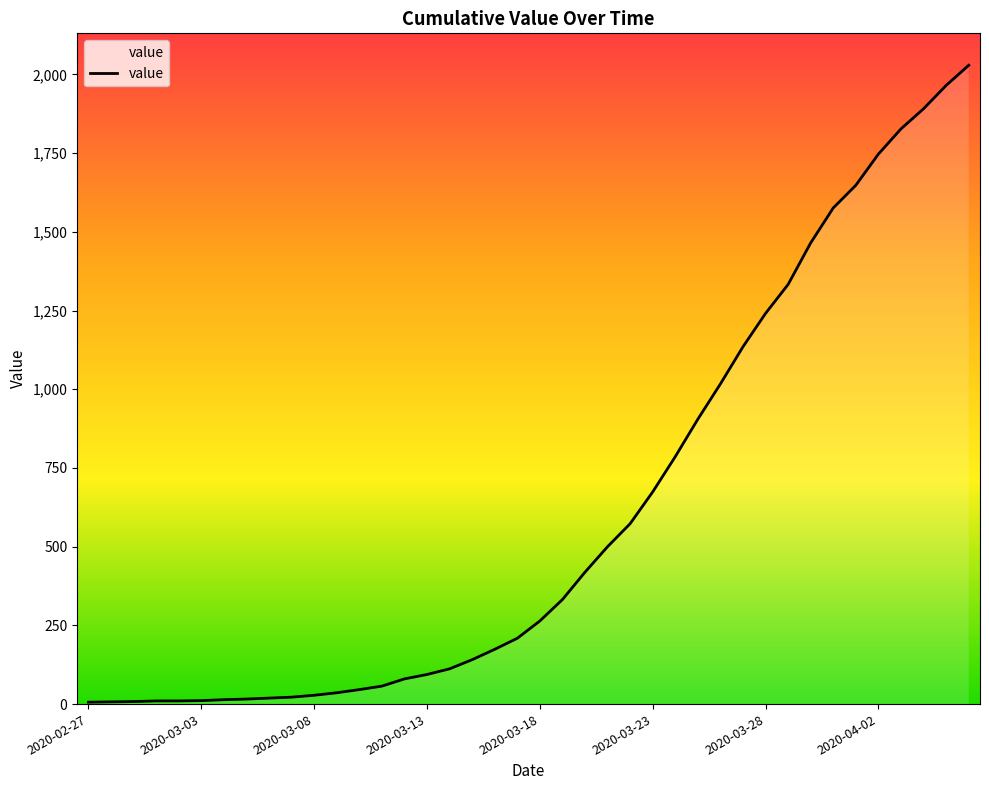

What is the greatest value displayed?

2029